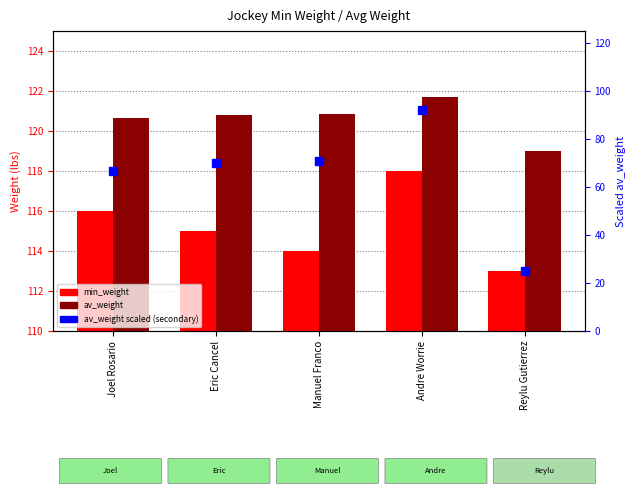

Reading left to right, extract all data points from this chart.

min_weight: Joel Rosario=116.0	Eric Cancel=115.0	Manuel Franco=114.0	Andre Worrie=118.0	Reylu Gutierrez=113.0
av_weight: Joel Rosario=120.7	Eric Cancel=120.8	Manuel Franco=120.8	Andre Worrie=121.7	Reylu Gutierrez=119.0
av_weight (scaled): Joel Rosario=66.5	Eric Cancel=70.1	Manuel Franco=70.8	Andre Worrie=92.2	Reylu Gutierrez=24.8